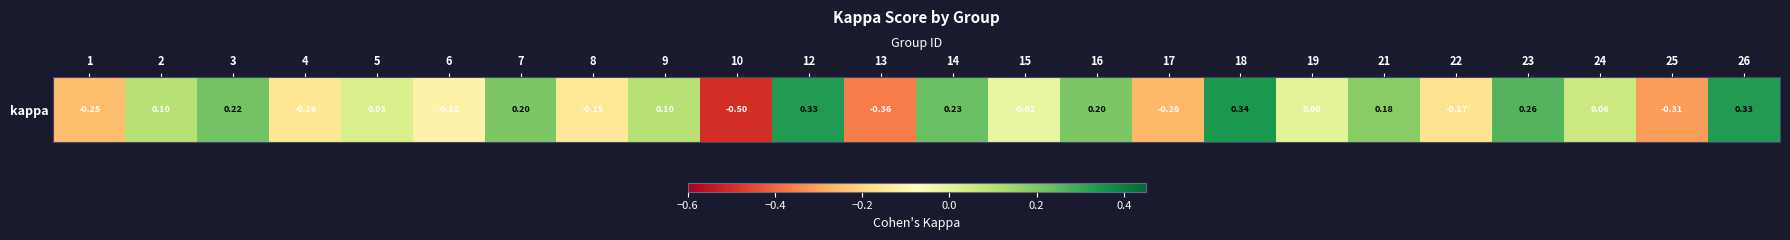

Reading left to right, transcribe all the data shown in this chart.

-0.2	0.1	0.2	-0.2	0.0	-0.1	0.2	-0.2	0.1	-0.5	0.3	-0.4	0.2	-0.0	0.2	-0.3	0.3	0.0	0.2	-0.2	0.3	0.1	-0.3	0.3